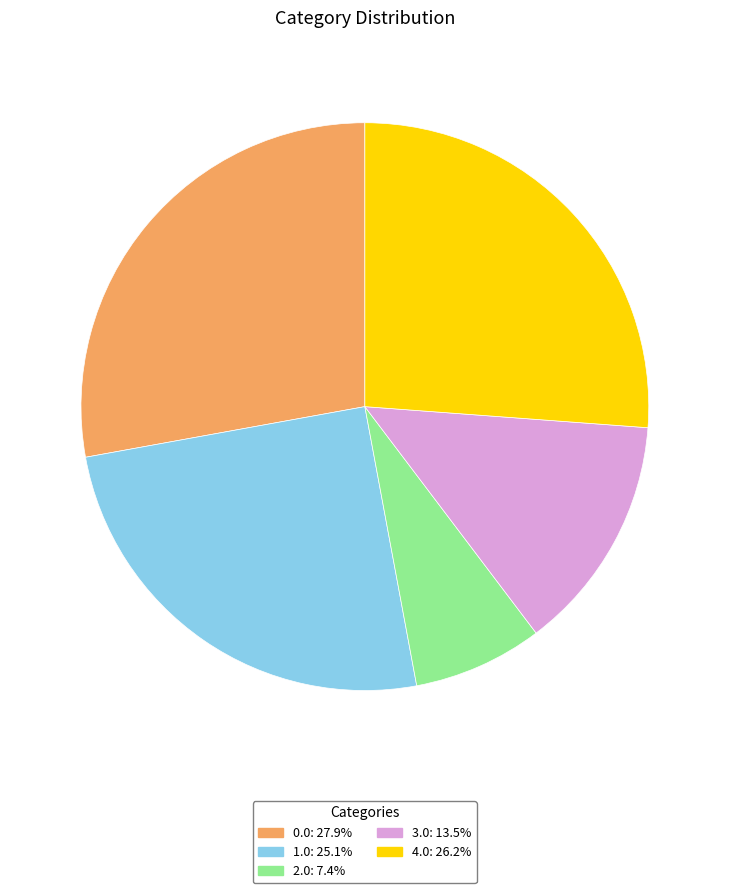

Is 1.0: 25.1% the majority of the pie?

No